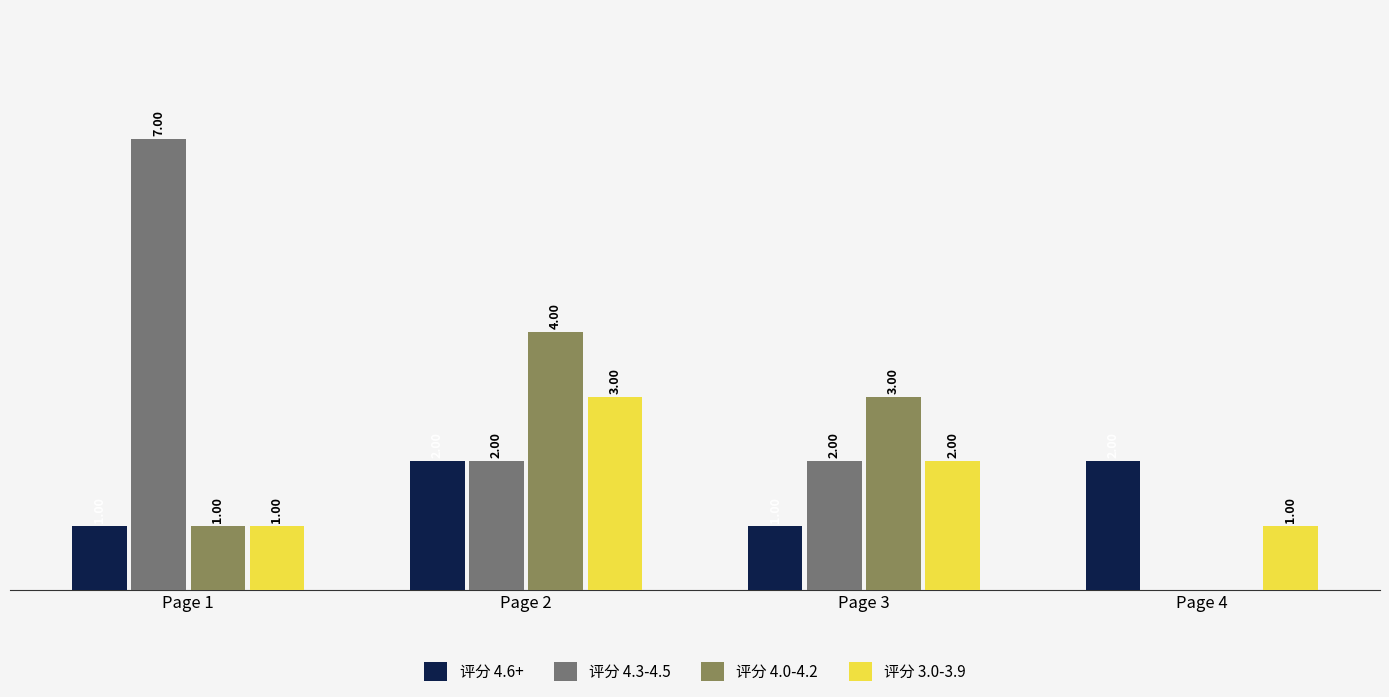

Between Page 1 and Page 2, which series saw the biggest shift?

评分 4.3-4.5